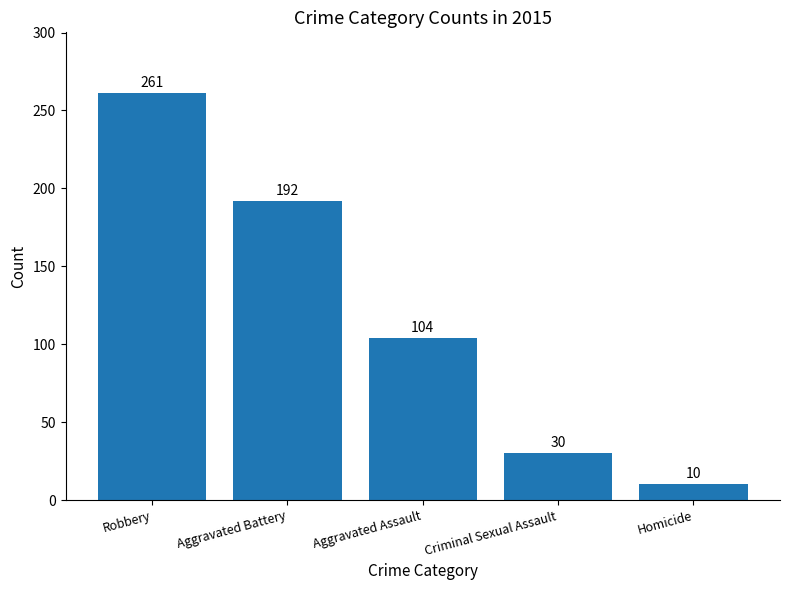

What is the difference between the maximum and minimum values?

251